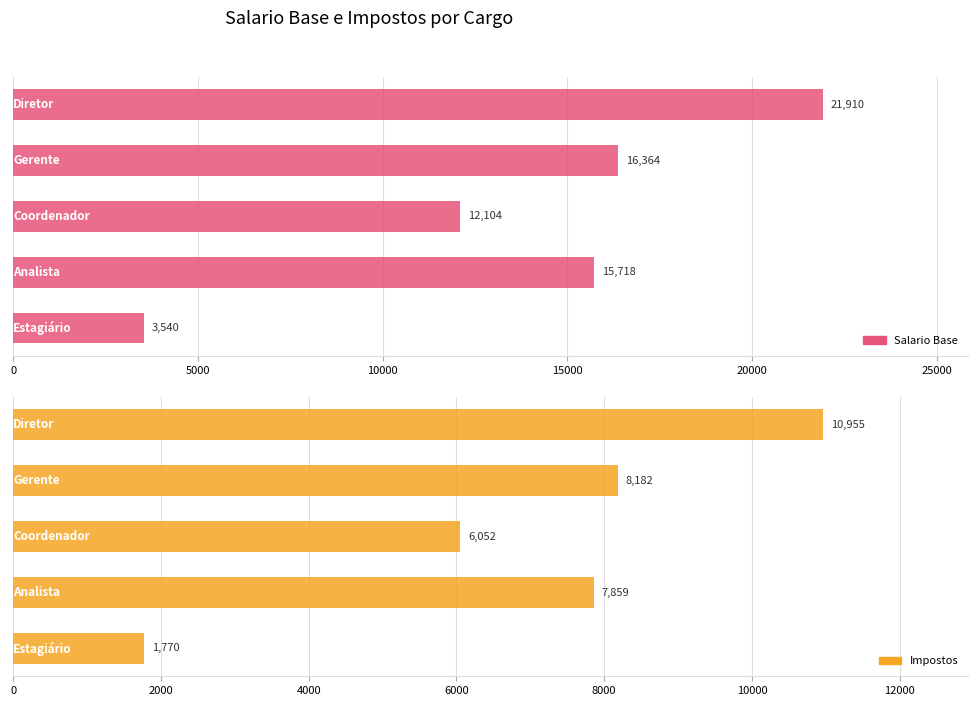

What are all the series names shown in the legend?

Salario Base, Impostos